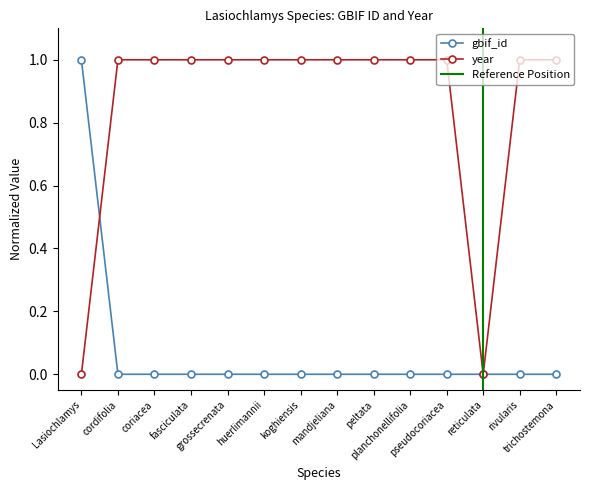

Is it true that year equals 1.0 at peltata?

True